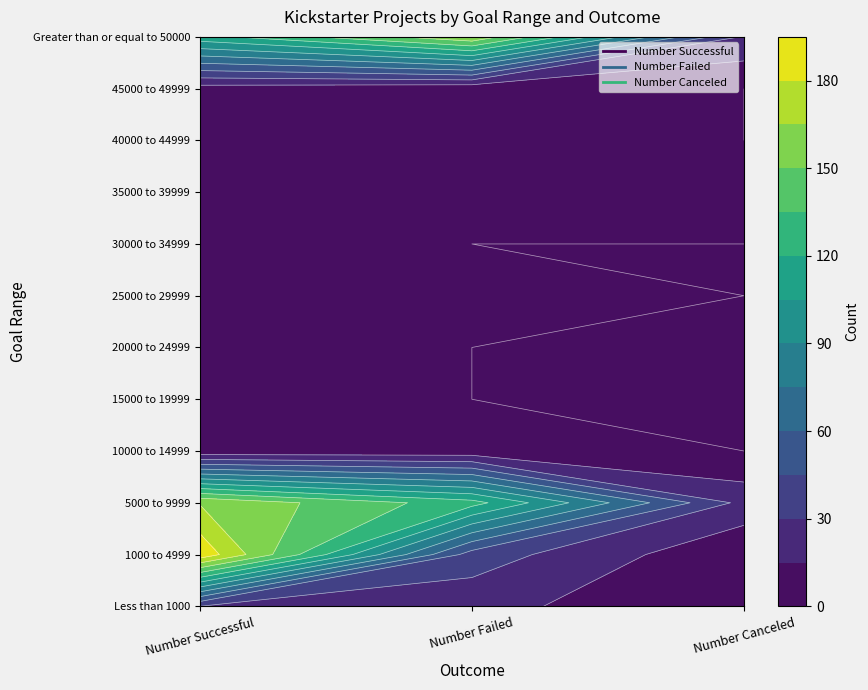

Which series has the largest total across all categories?

5000 to 9999